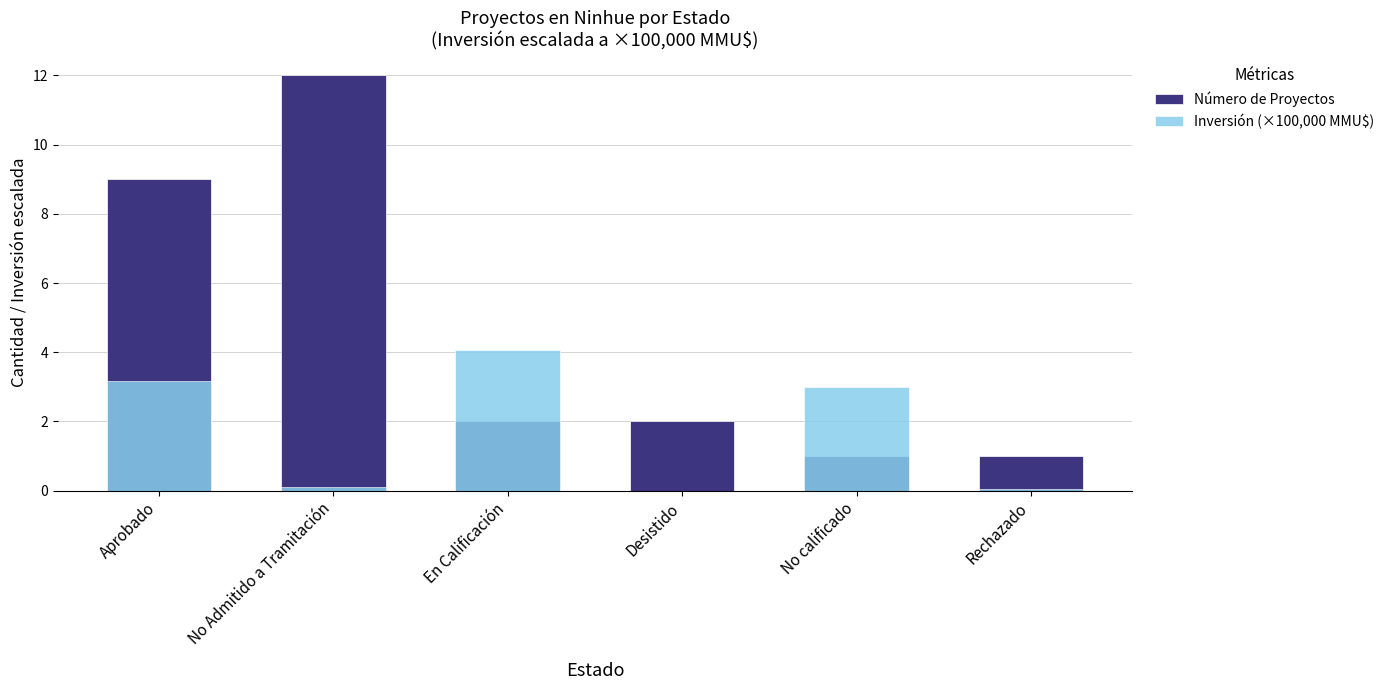

List the series in order of their peak value, highest first.

Número de Proyectos, Inversión (×100,000 MMU$)